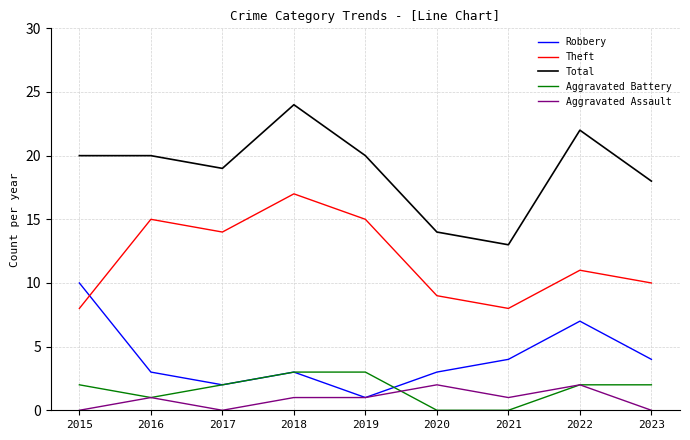

Which series has the largest total across all categories?

Total